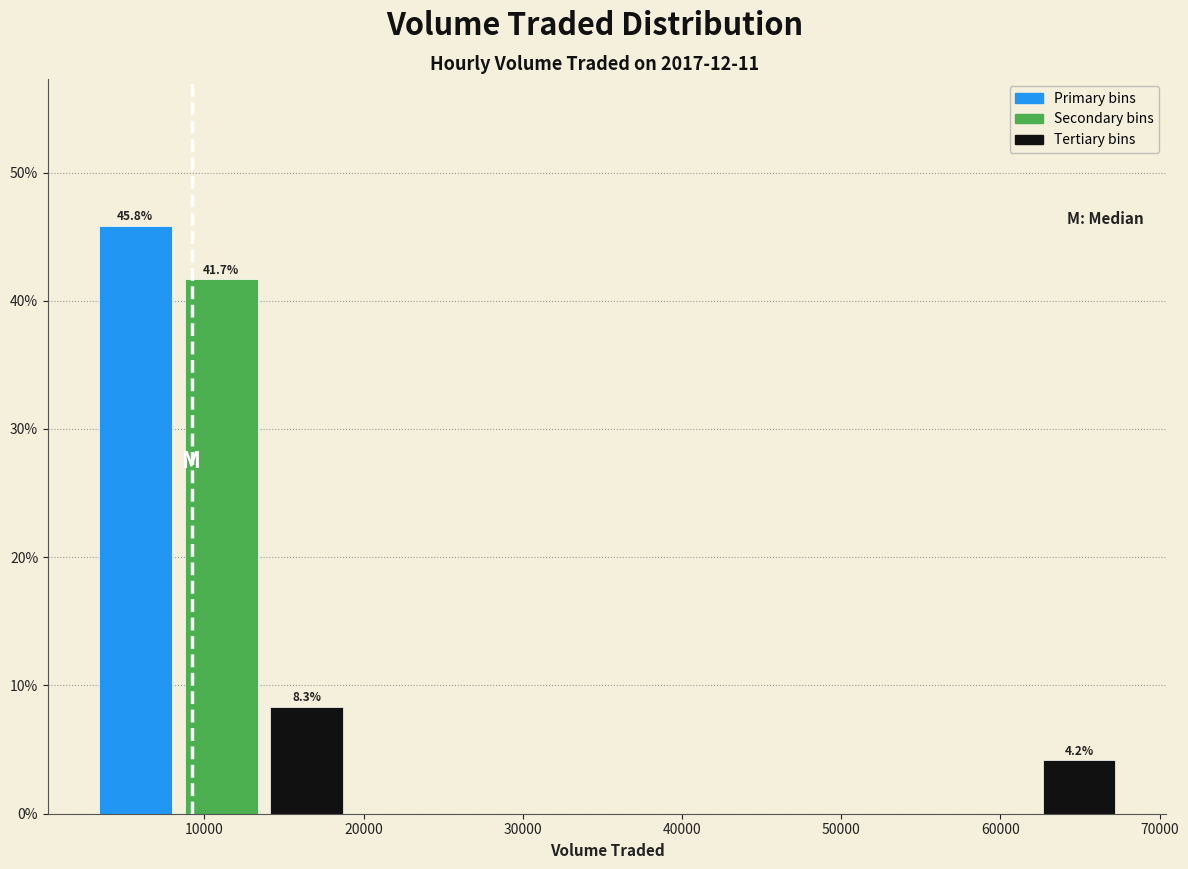

Which range on the x-axis has the tallest bar?

3000 to 9000